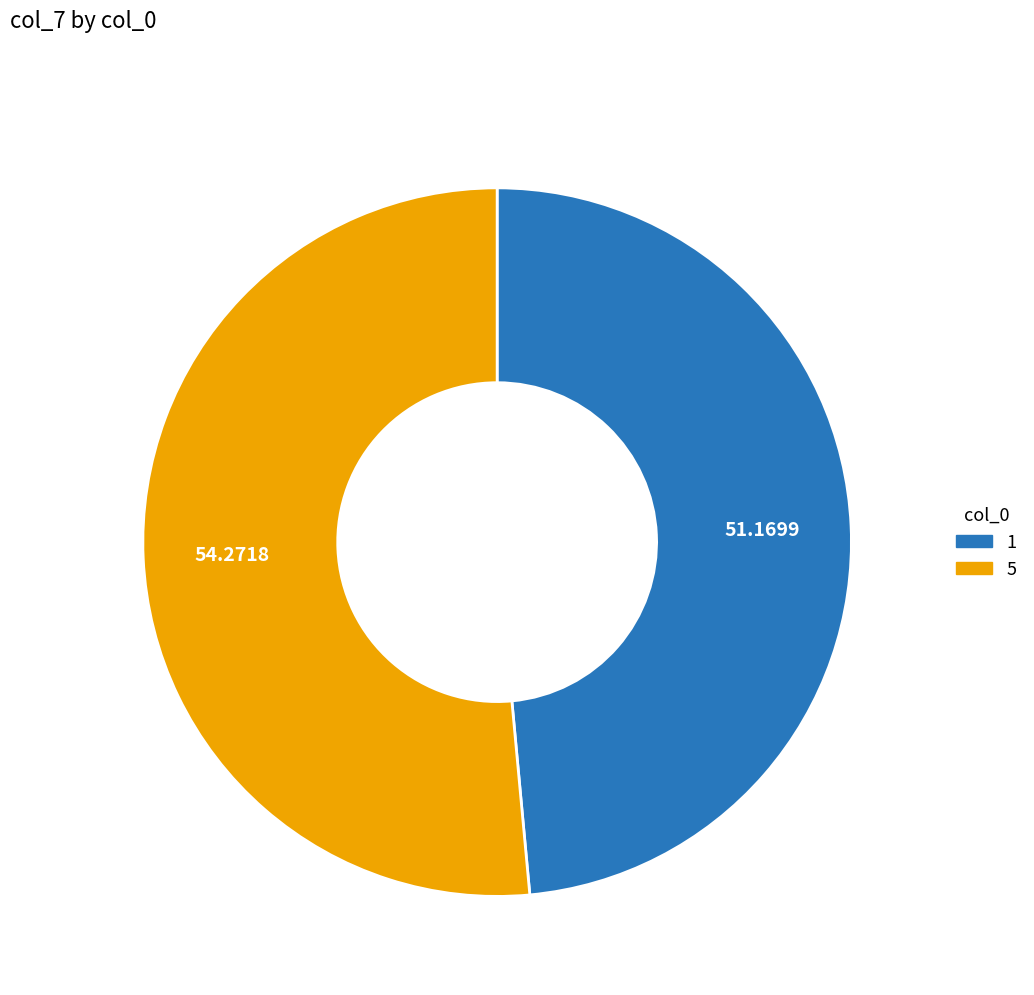

Is it true that 5 is 41% of the pie?

False